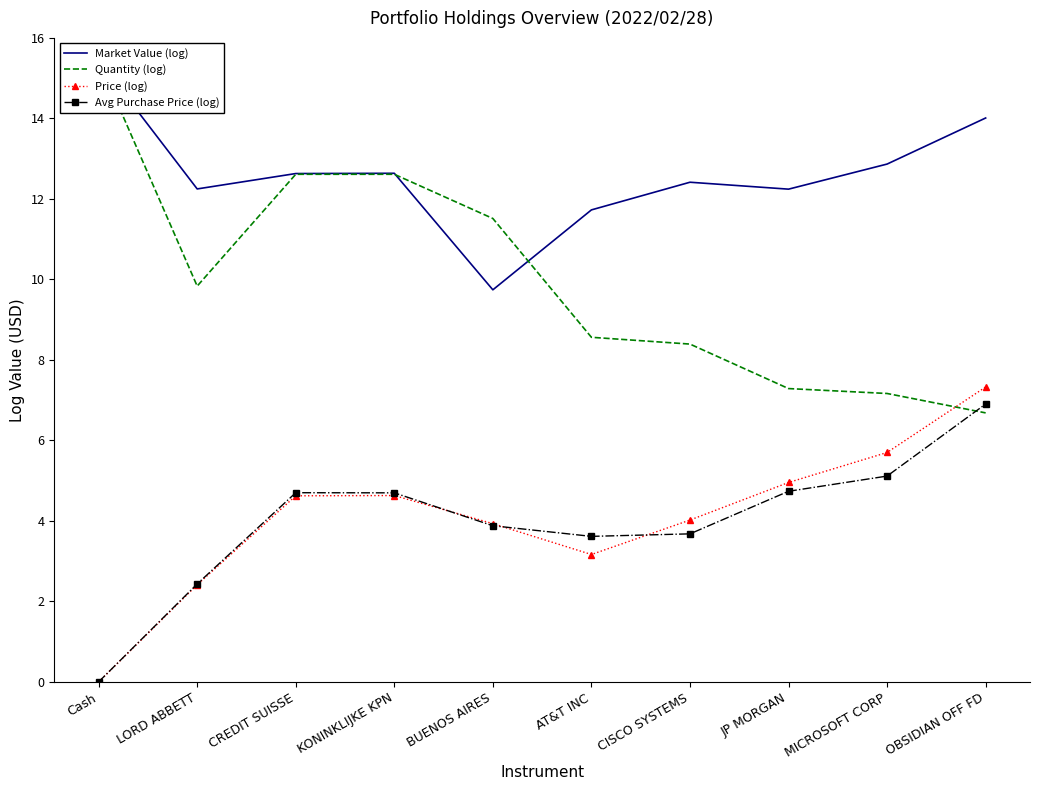

Where is Avg Purchase Price (log) nearest to the value 3?

LORD ABBETT